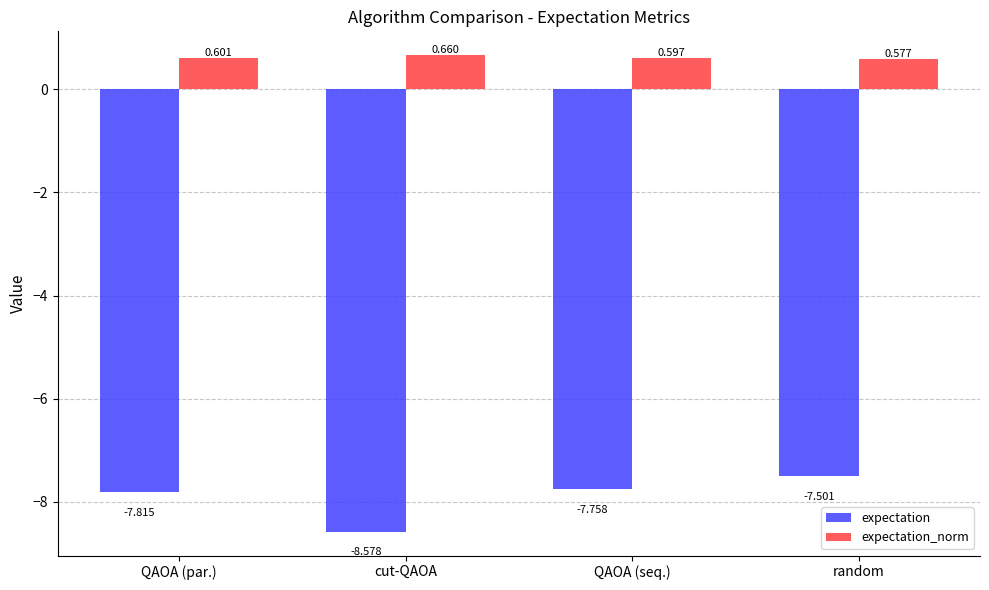

What is the label of the 4th bar from the left?

random